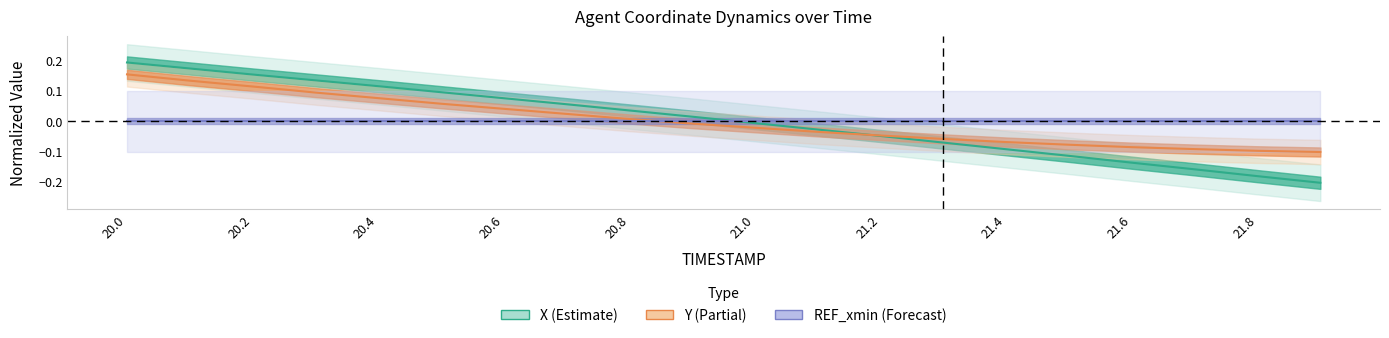

What is the difference between the second highest and minimum values in the Y series?

0.2